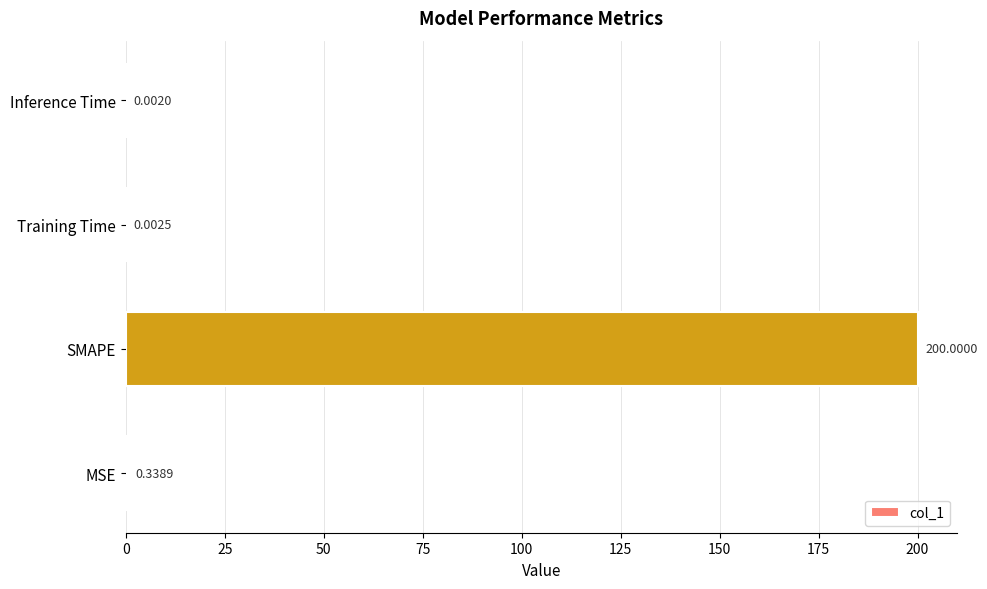

Between Training Time and Inference Time, which is larger?

Training Time